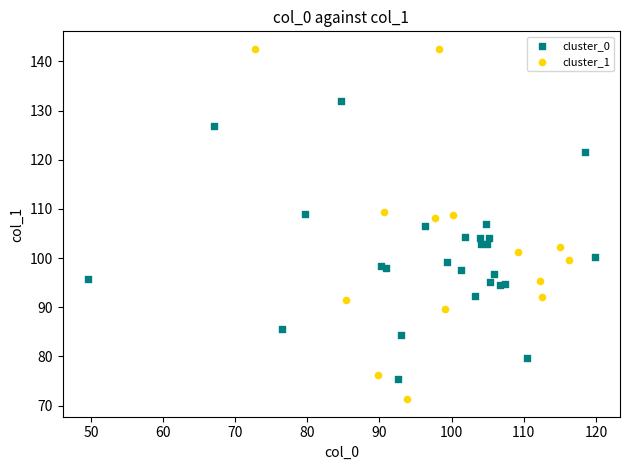

Which series contains the highest Y value?

cluster_1